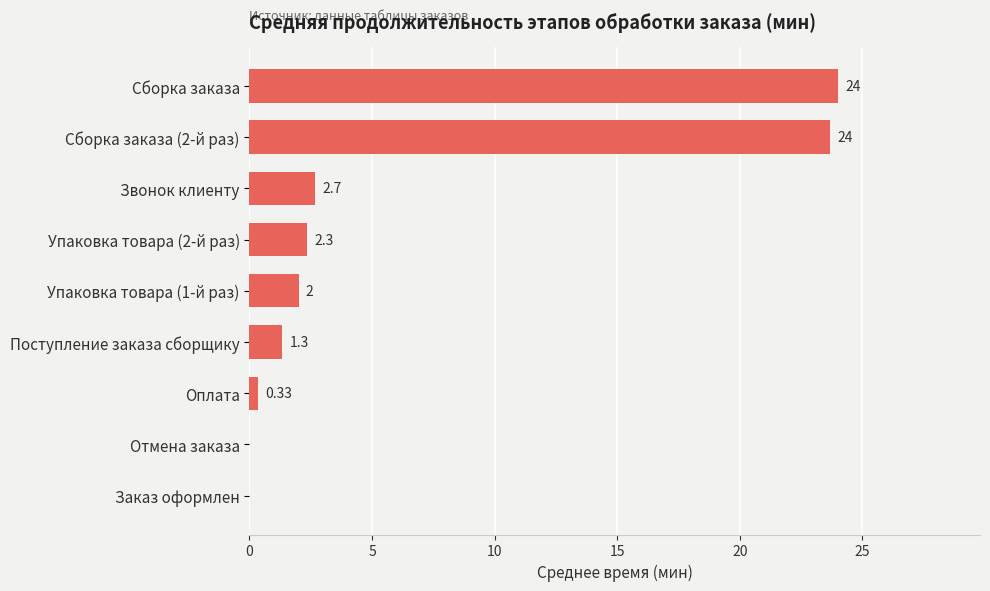

Where is the data nearest to the value 12?

Звонок клиенту